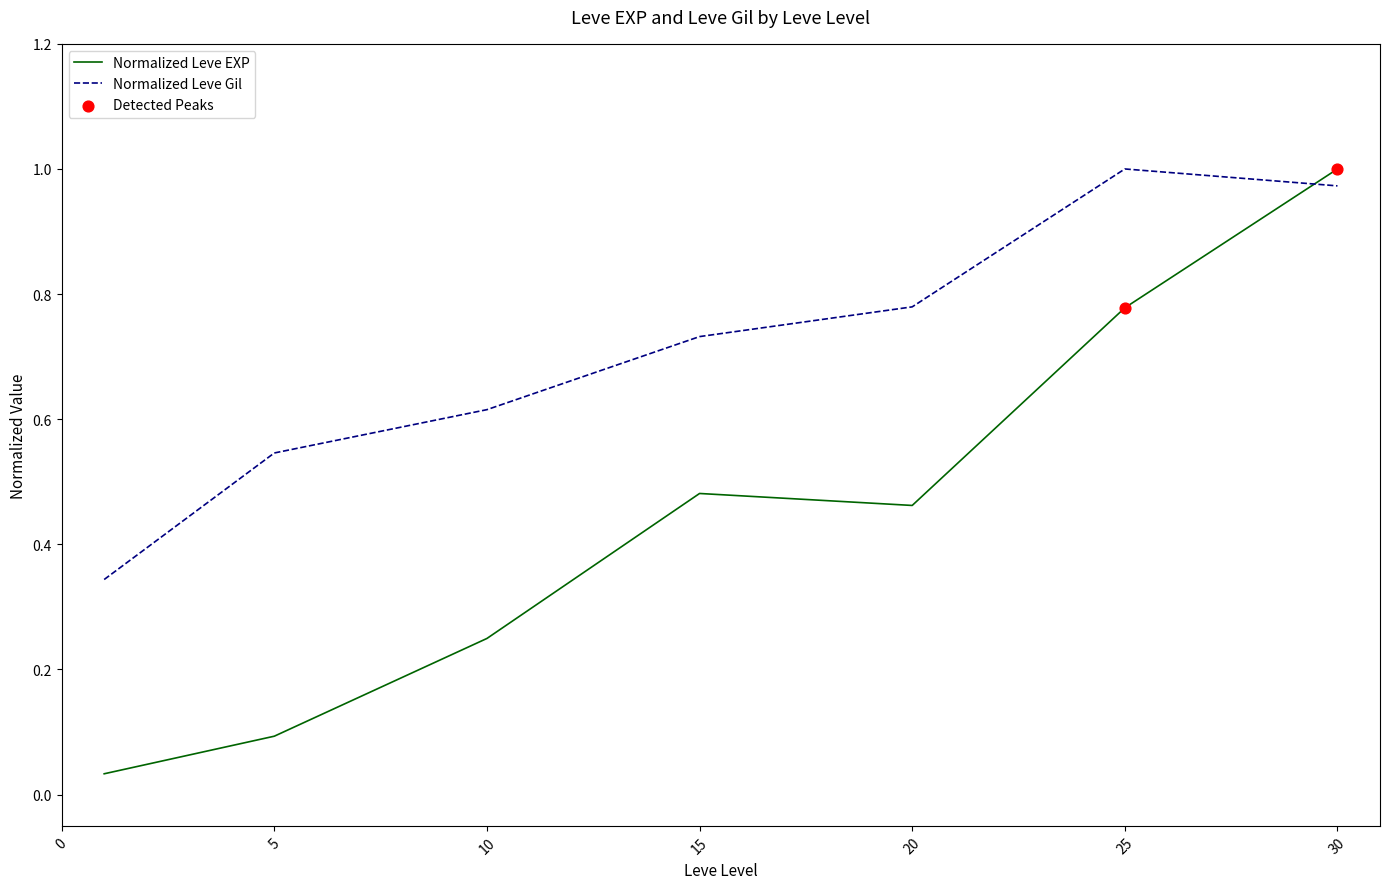

After their last crossing, which series has the higher values: Normalized Leve EXP or Normalized Leve Gil?

Normalized Leve EXP